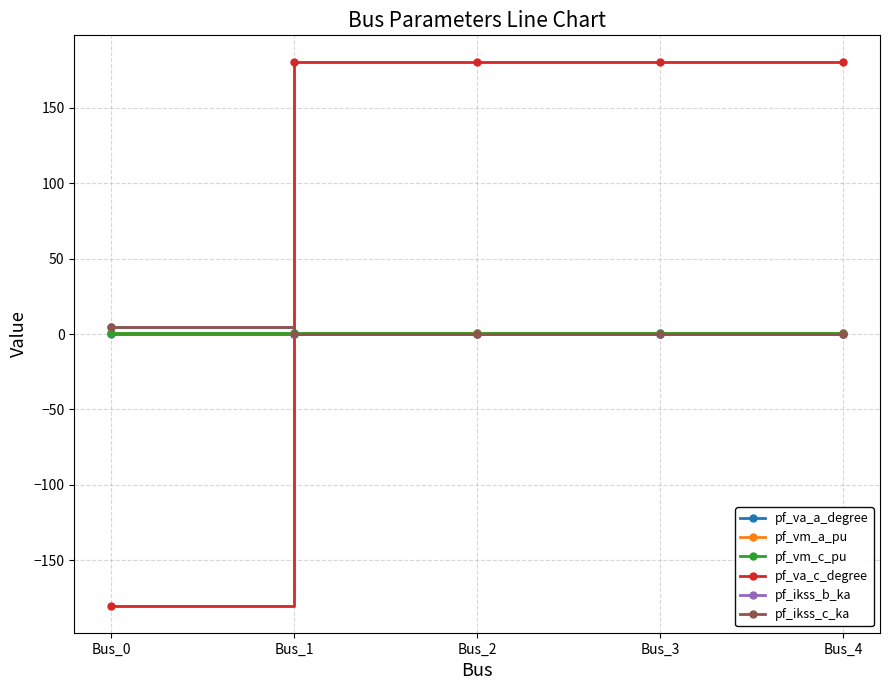

Reading left to right, what are all the values shown in this chart?

pf_va_a_degree: -0.0	0.0	0.0	0.0	0.0
pf_vm_a_pu: 1.0	1.0	1.0	1.0	1.0
pf_vm_c_pu: 1.0	1.0	1.0	1.0	1.0
pf_va_c_degree: -180.0	180.0	180.0	180.0	180.0
pf_ikss_b_ka: 4.5	0.0	0.0	0.0	0.0
pf_ikss_c_ka: 4.5	0.0	0.0	0.0	0.0